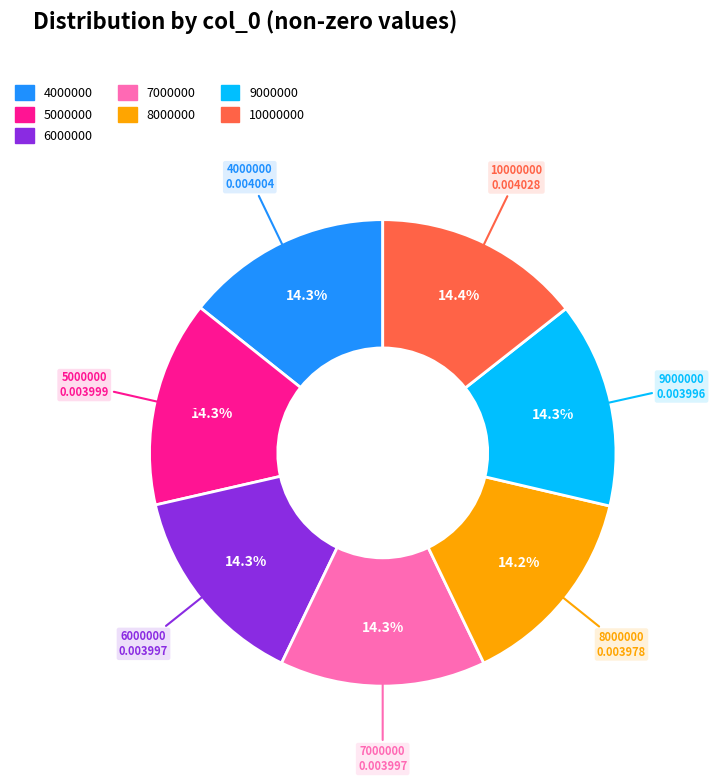

How many segments does this pie chart have?

7